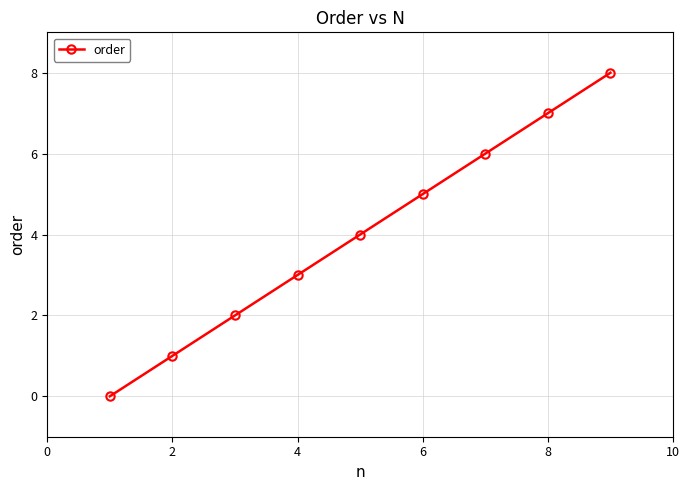

Reading right to left, what are all the values shown in this chart?

8	7	6	5	4	3	2	1	0